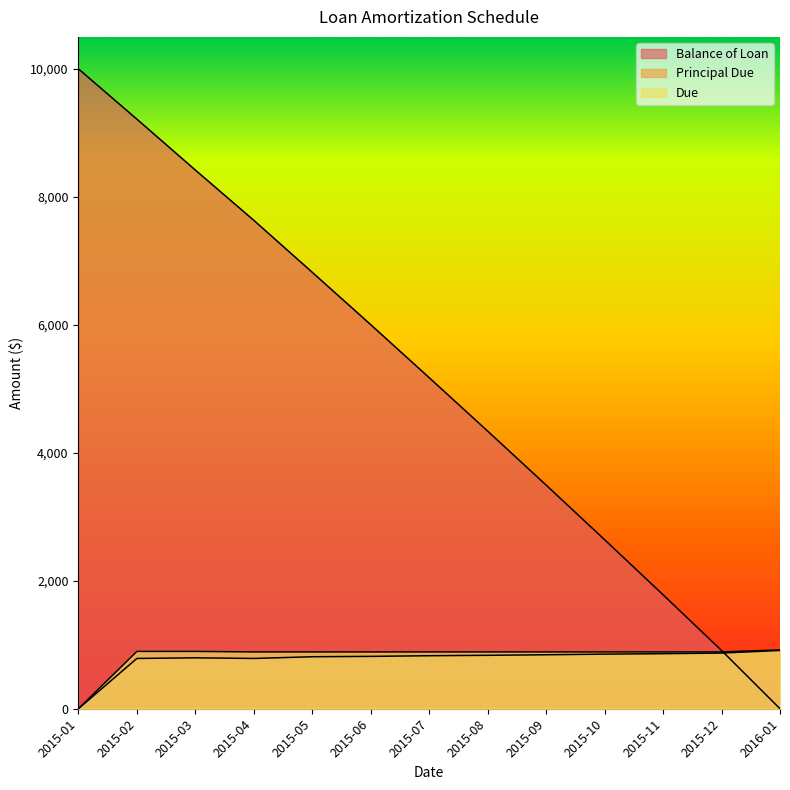

Rank the categories by Due value from lowest to highest.

2015-01, 2015-04, 2015-05, 2015-06, 2015-07, 2015-08, 2015-09, 2015-10, 2015-11, 2015-12, 2015-02, 2015-03, 2016-01